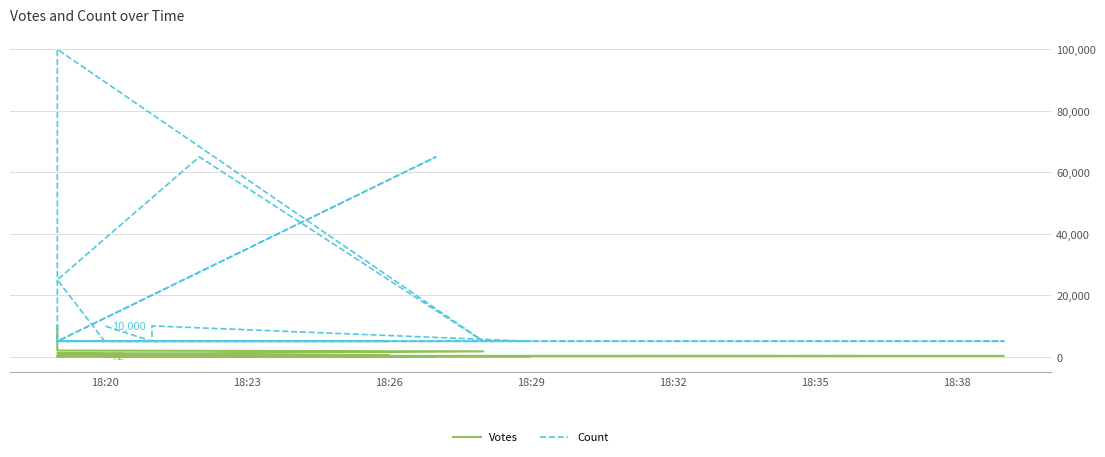

True or false: Votes has more than 0 points higher than both neighbors.

True